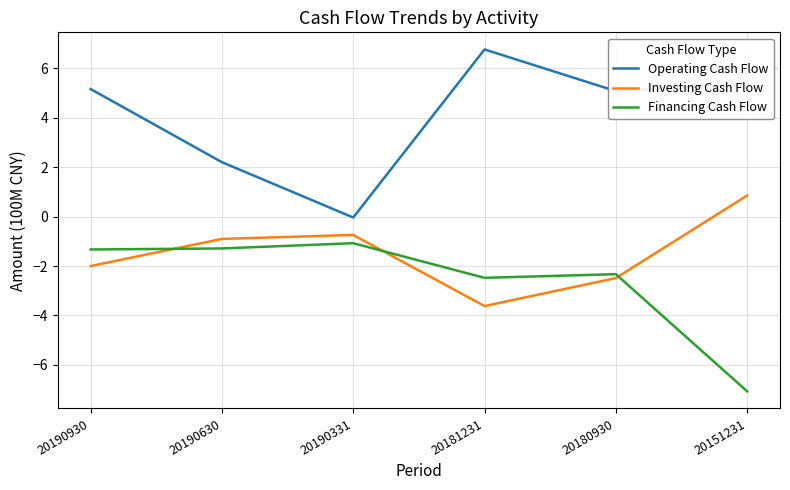

Which category has the lowest value in the Financing Cash Flow series?

20151231